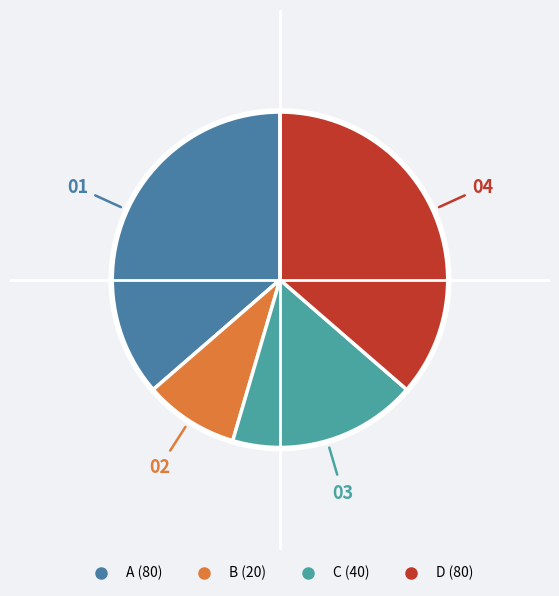

What percentage is NOT represented by D?

63.6%